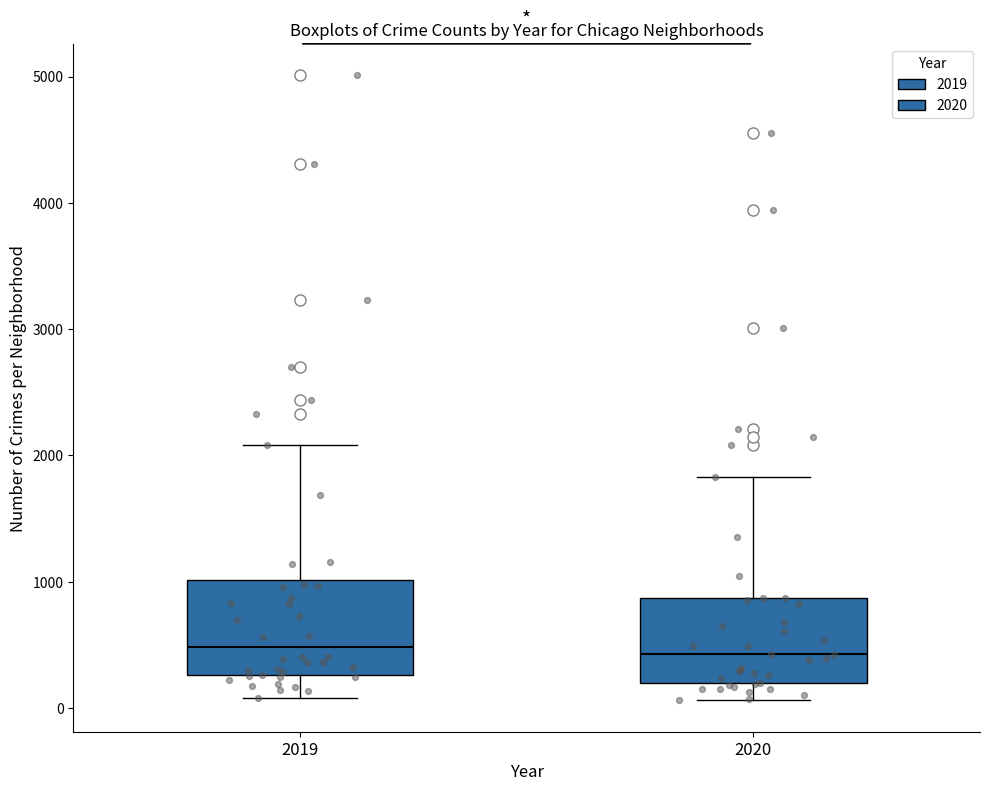

Where does the median line of the box at x = 2019 sit on the y-axis? The values are not printed on the chart, so give them approximately, as read against the axis.

500